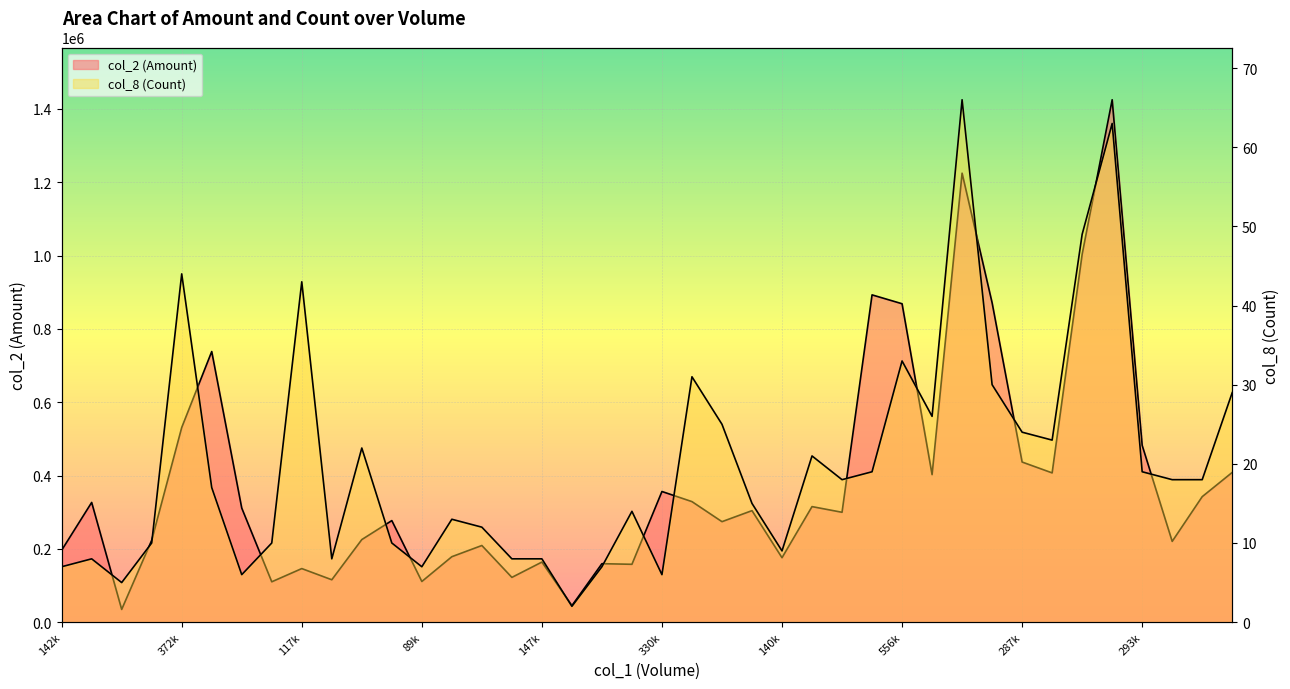

What is the highest value of the col_2 series?

1425040